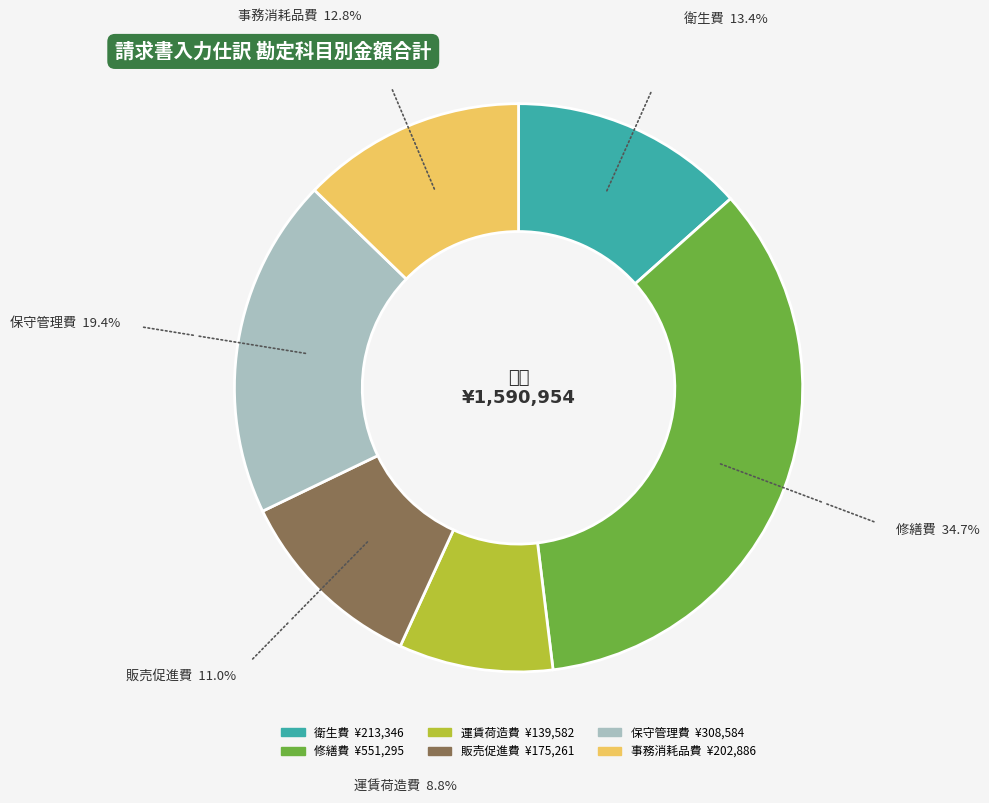

Count the number of slices in the pie.

6